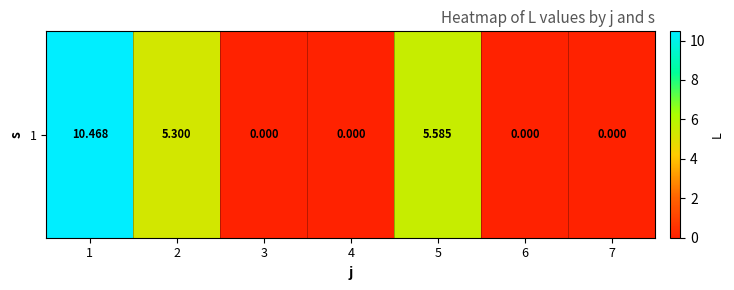

The chart shows a value of -4.9 at 3. True or false?

False